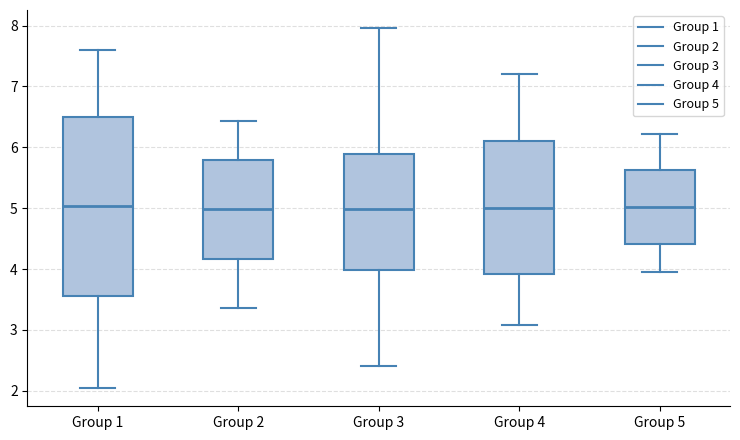

Reading left to right, transcribe this box plot: for each box, give where its median line is, the range the box spans, and where its two whiskers end, as read against the y-axis. The values are not printed on the chart, so give them approximately, as read against the axis.

Group 1: median 5.0, box 3.6 to 6.5, whiskers 2.0 to 7.6
Group 2: median 5.0, box 4.2 to 5.8, whiskers 3.4 to 6.4
Group 3: median 5.0, box 4.0 to 5.9, whiskers 2.4 to 8.0
Group 4: median 5.0, box 3.9 to 6.1, whiskers 3.1 to 7.2
Group 5: median 5.0, box 4.4 to 5.6, whiskers 3.9 to 6.2